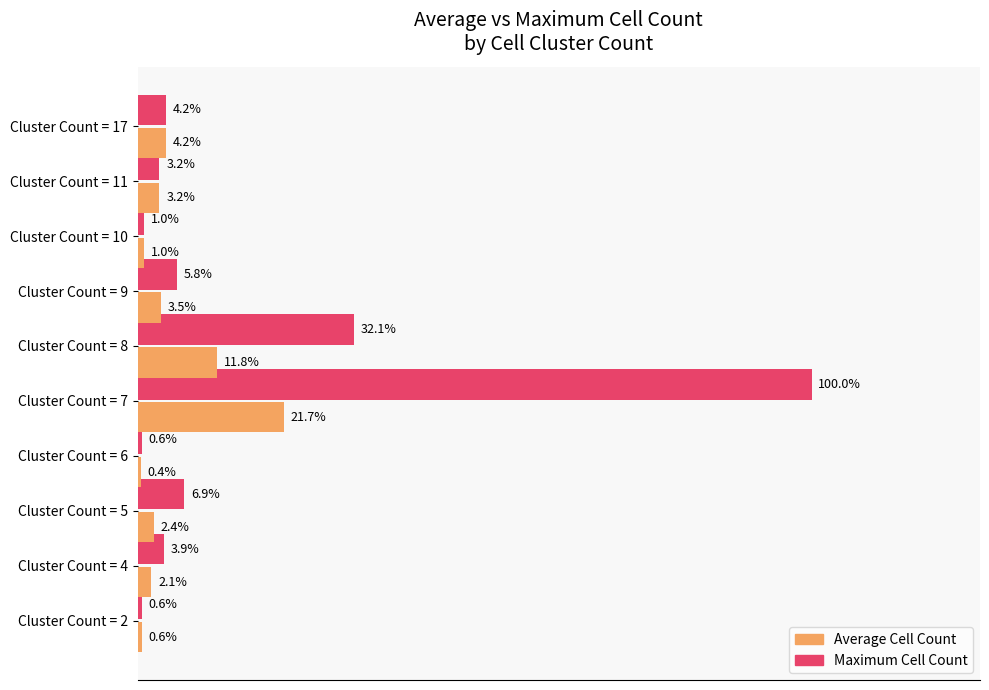

What are all the series names shown in the legend?

Average Cell Count, Maximum Cell Count